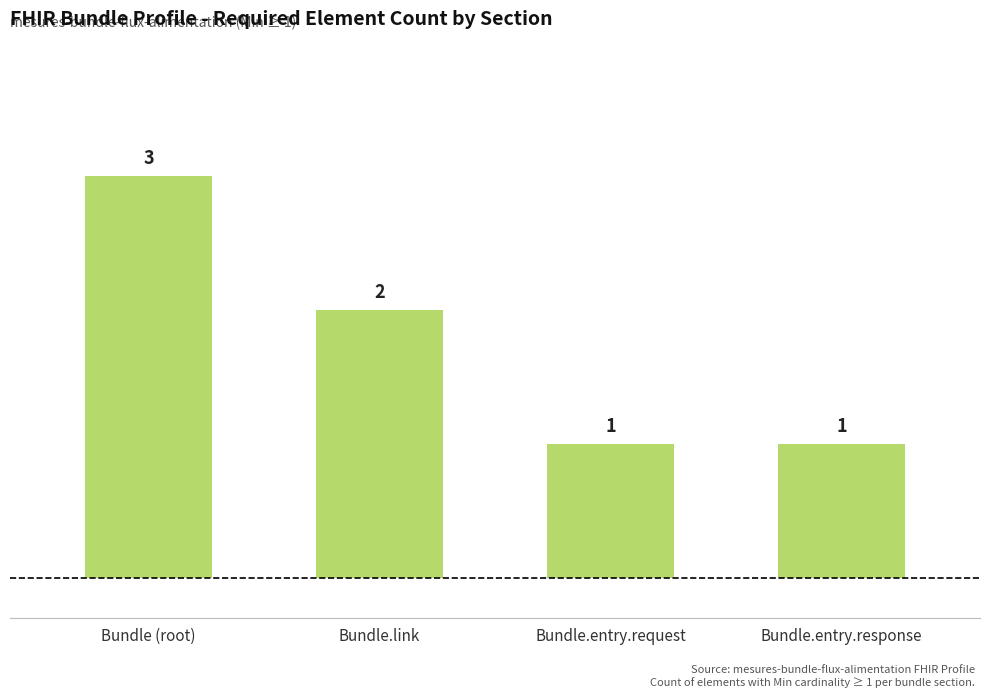

What position from the left is Bundle (root)?

1